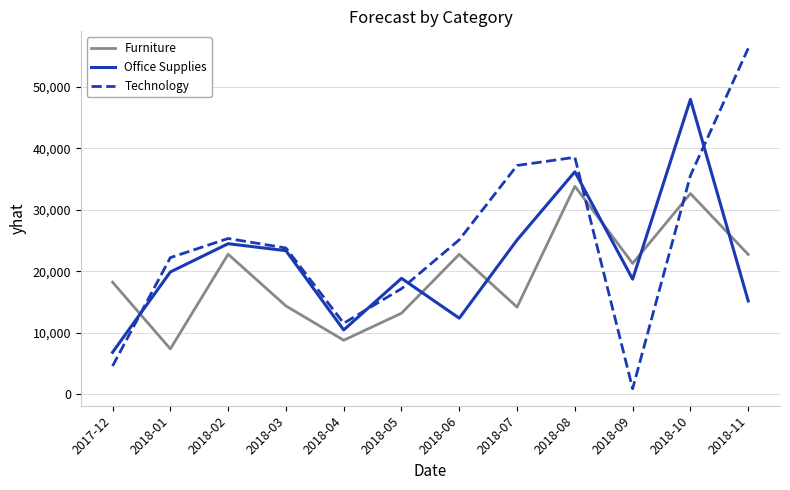

Rank the series by their average value, from lowest to highest.

Furniture, Office Supplies, Technology